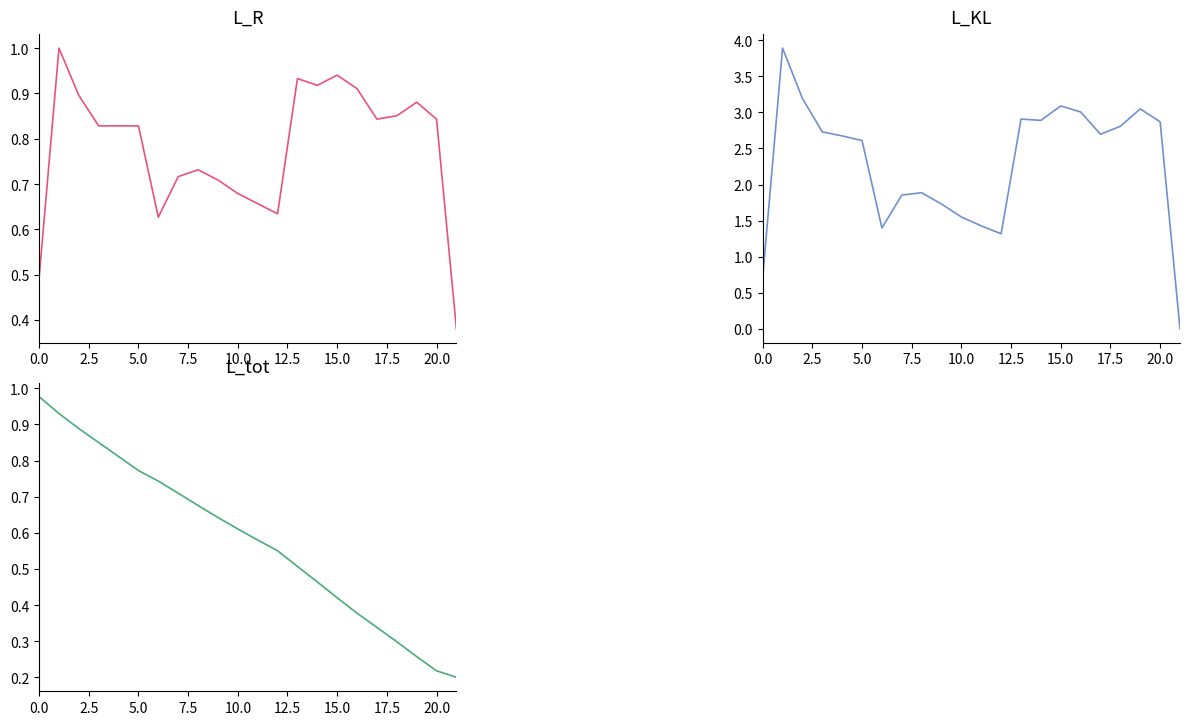

What position from the right is 19?

3